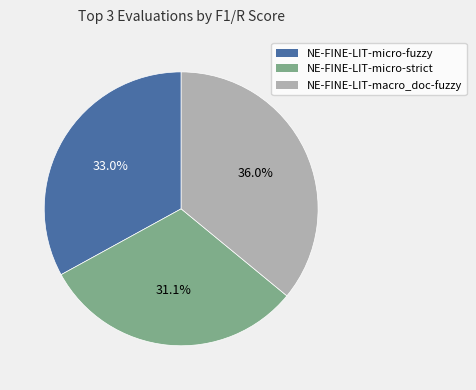

Which has a higher value, NE-FINE-LIT-micro-strict or NE-FINE-LIT-macro_doc-fuzzy?

NE-FINE-LIT-macro_doc-fuzzy